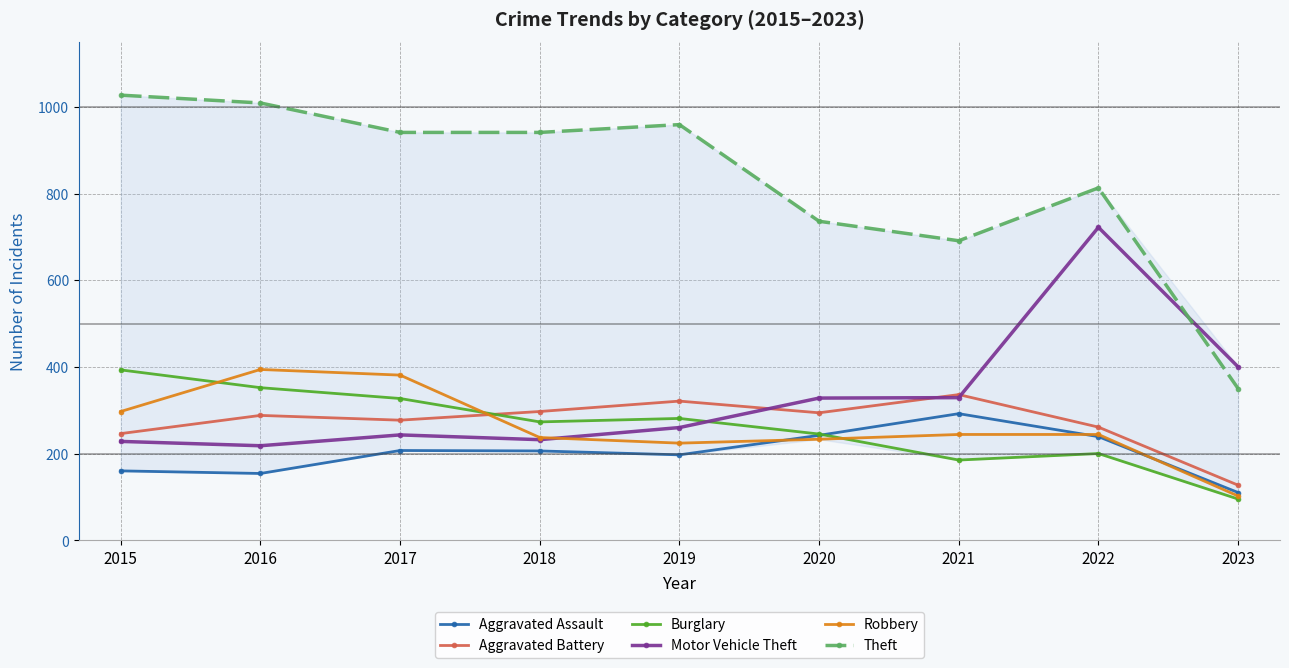

Where is the first local minimum for Aggravated Battery?

2017